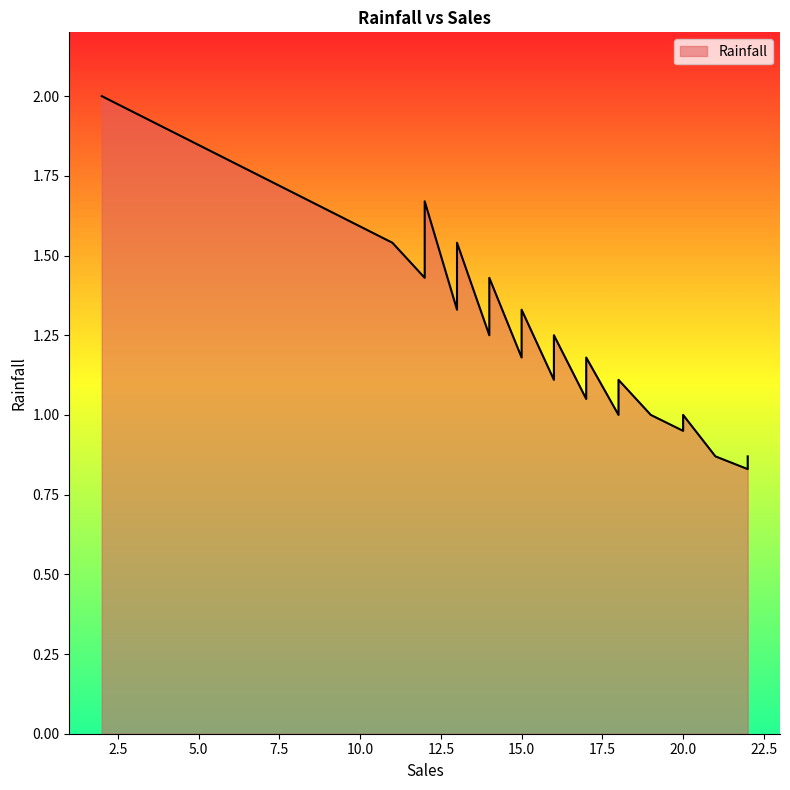

What is the difference between the maximum and minimum values?

1.2